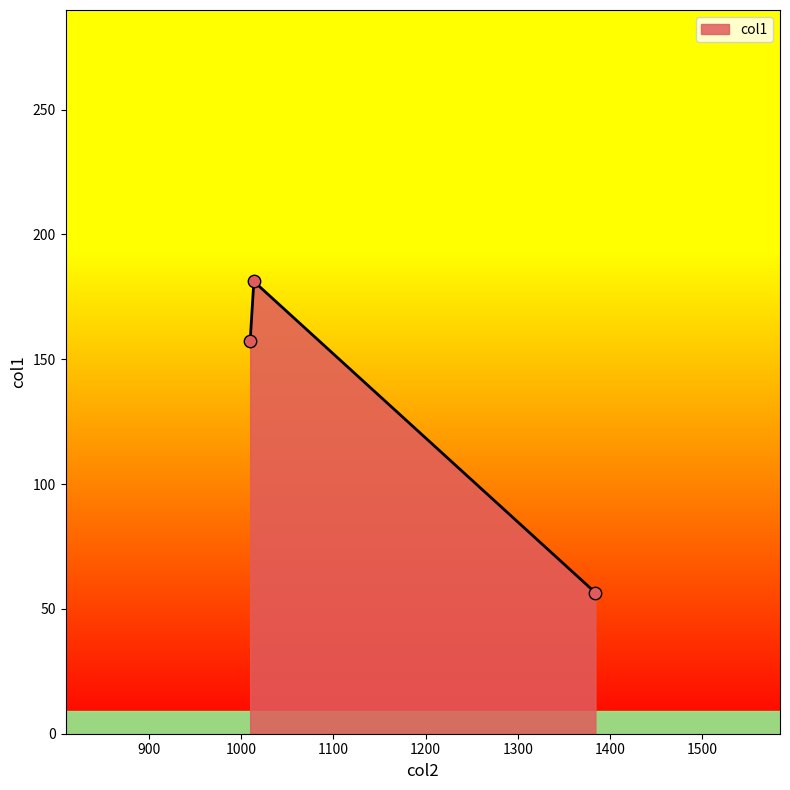

What is the greatest value displayed?

181.2